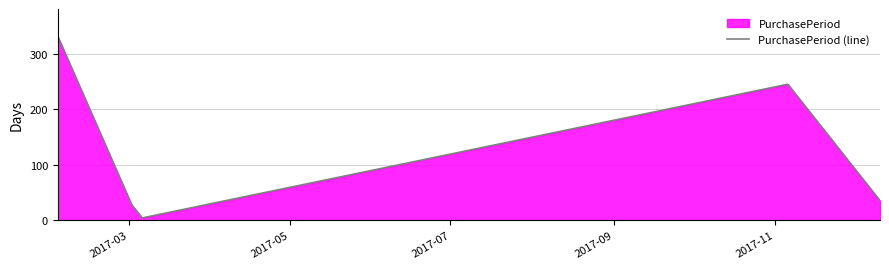

What is the difference between the maximum and second lowest values?

303